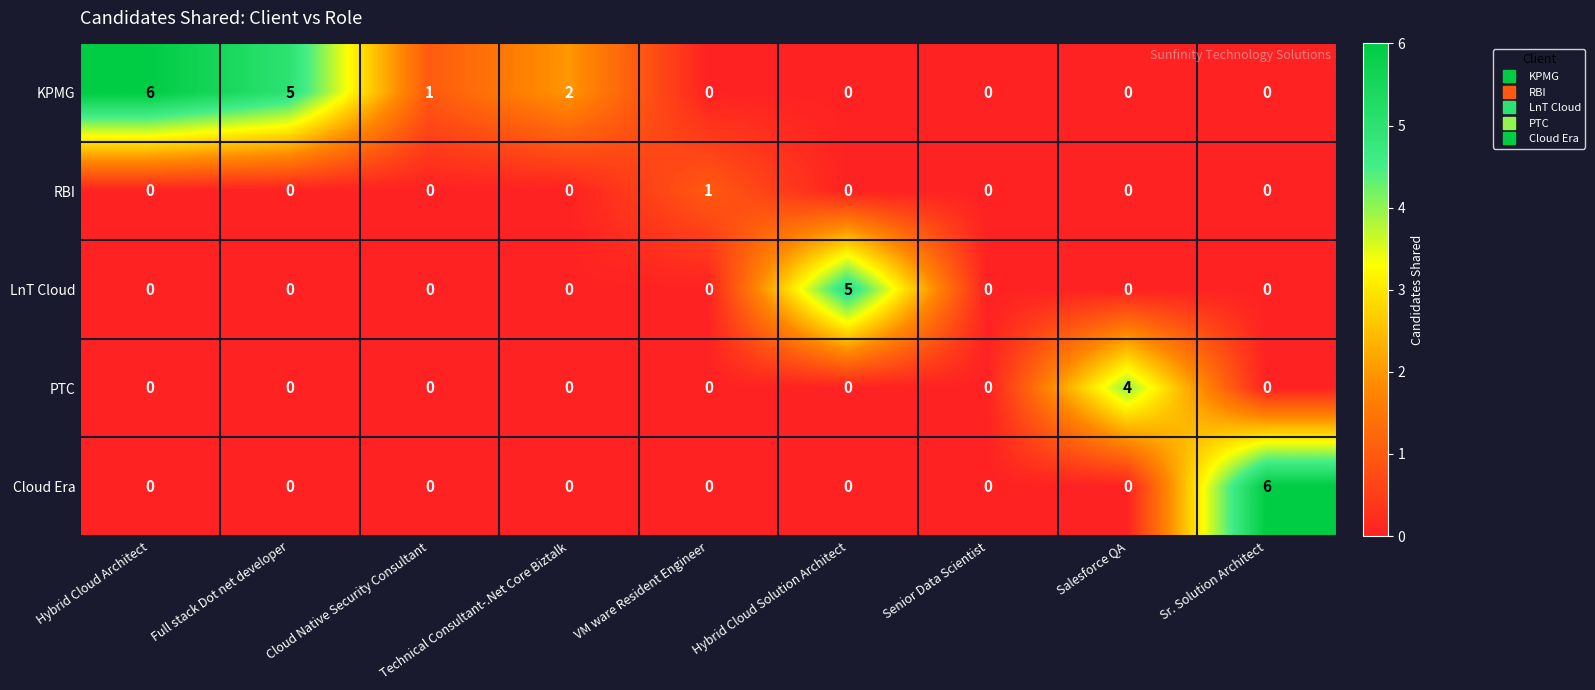

What is the maximum value for LnT Cloud?

5